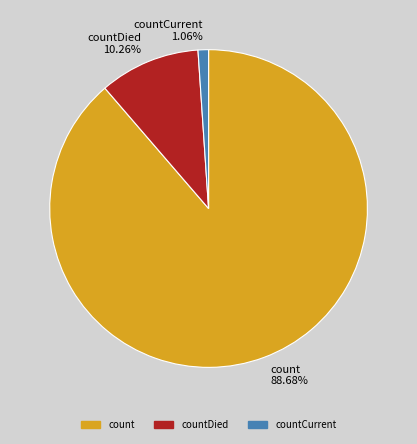

What percentage is the countDied slice, to the nearest percent?

10%